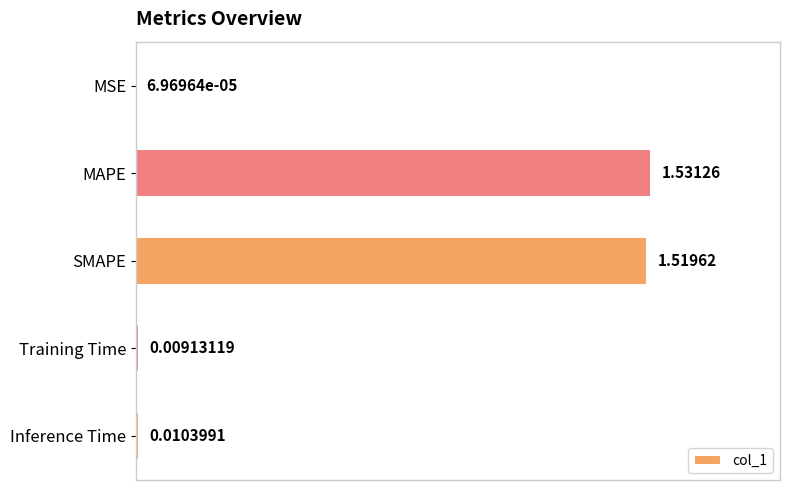

At which category does the chart reach its peak across all series?

MAPE